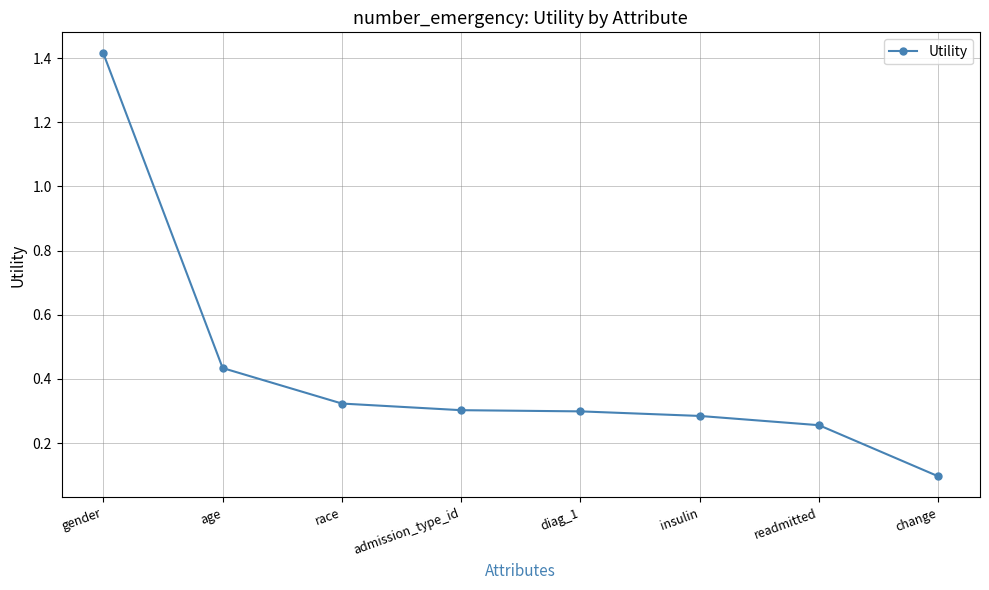

What is the sum of all values?

3.4